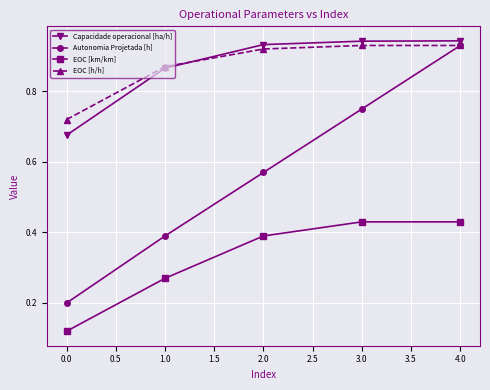

The value of Autonomia Projetada [h] at 4.0 is 1.2. True or false?

False